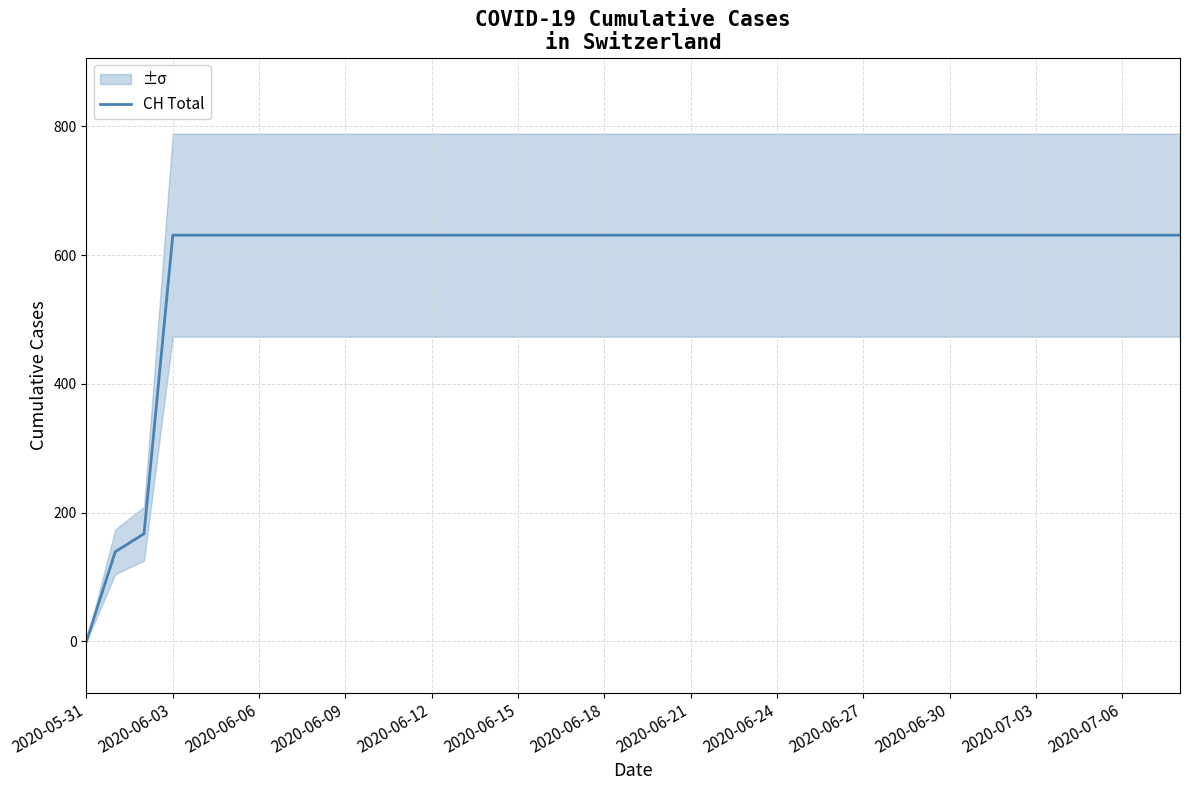

How many lines are shown in the chart?

1